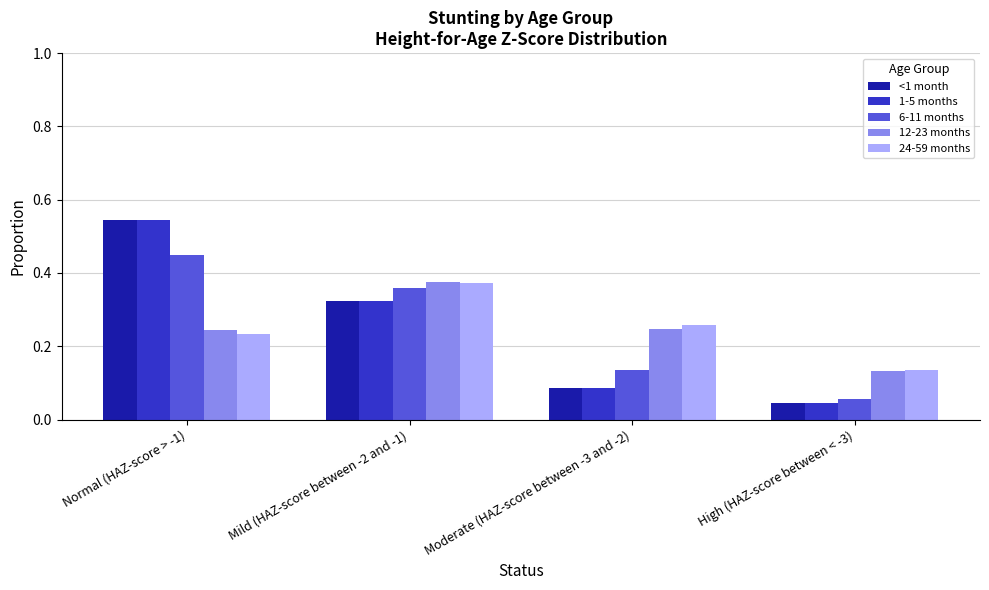

What is the sum of the <1 month values at Mild (HAZ-score between -2 and -1) and Normal (HAZ-score > -1)?

0.9